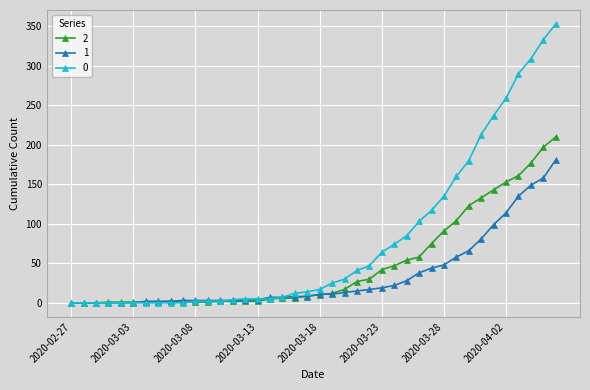

List the series in order of their peak value, highest first.

0, 2, 1